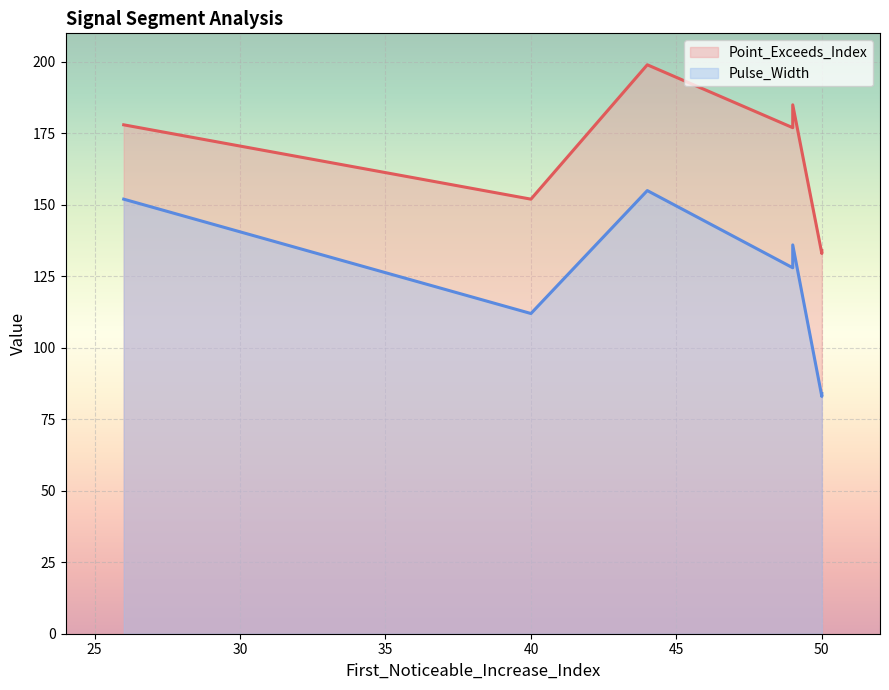

What is the sum of all Pulse_Width values?

850